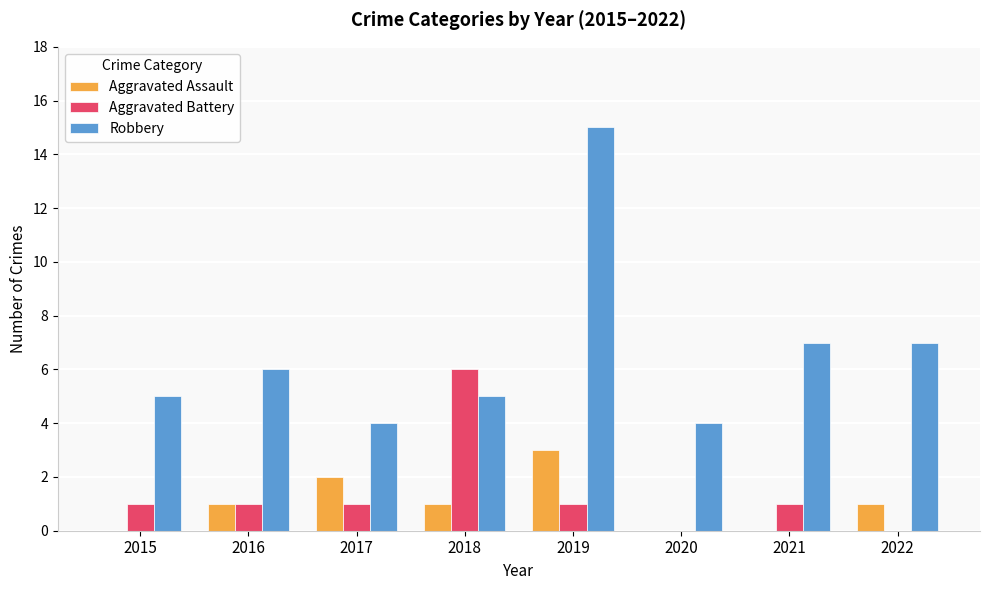

The Aggravated Battery series shows 1 at 2015. True or false?

True